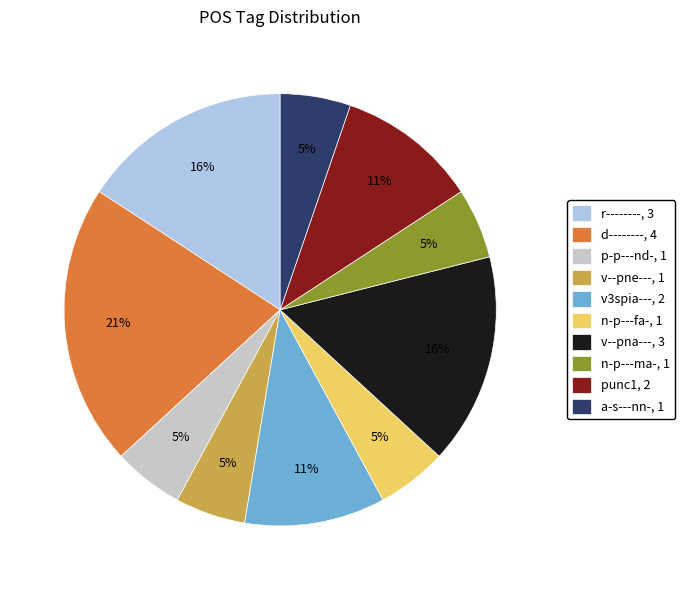

The punc1 slice represents 11% of the pie. True or false?

True